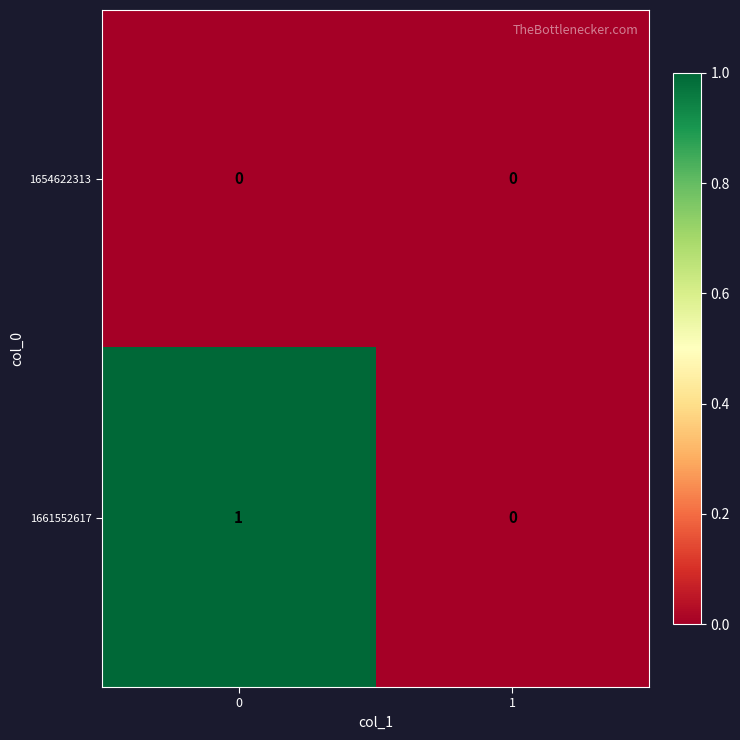

True or false: 1661552617 has a value of 0 at 1.

True